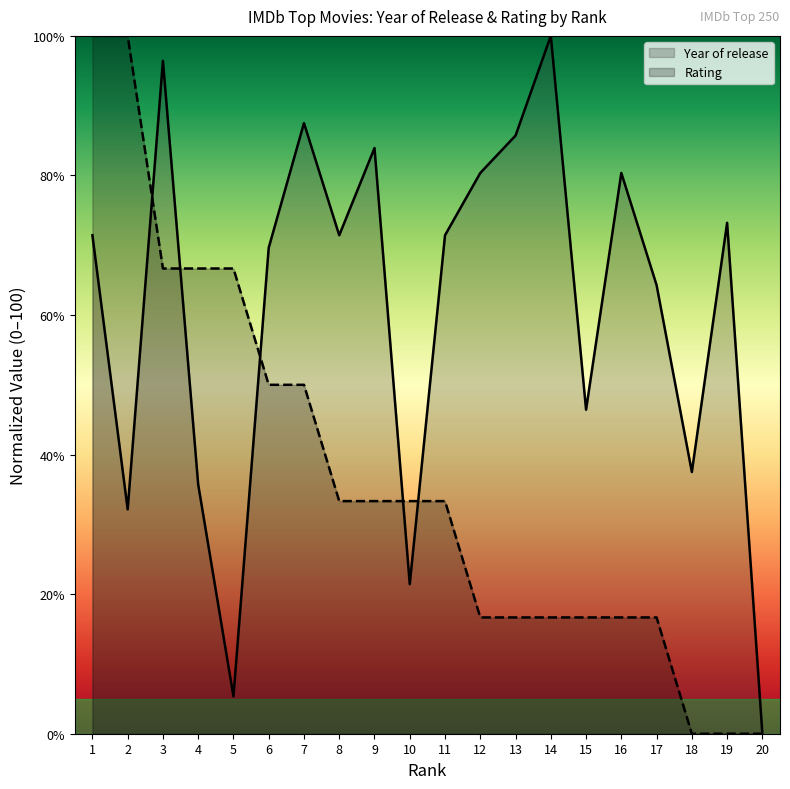

Which series changed the most between 6 and 14?

Rating